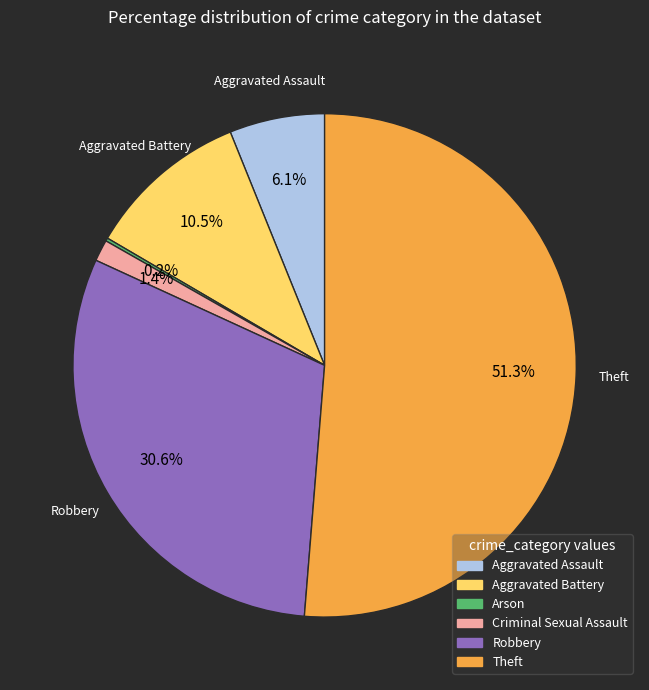

Between Aggravated Battery and Theft, which is larger?

Theft